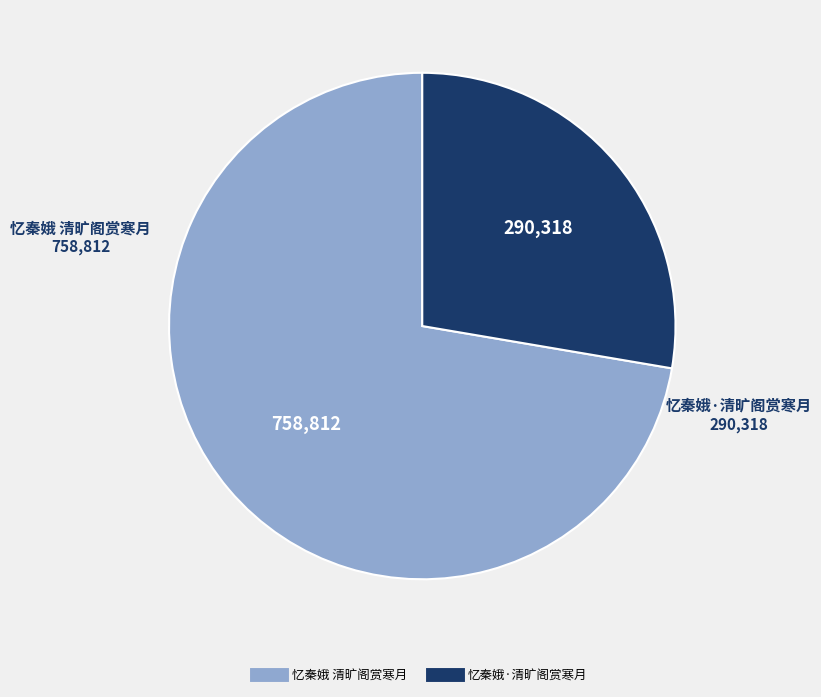

Is the sum of 忆秦娥·清旷阁赏寒月 and 忆秦娥 清旷阁赏寒月 greater than half?

Yes